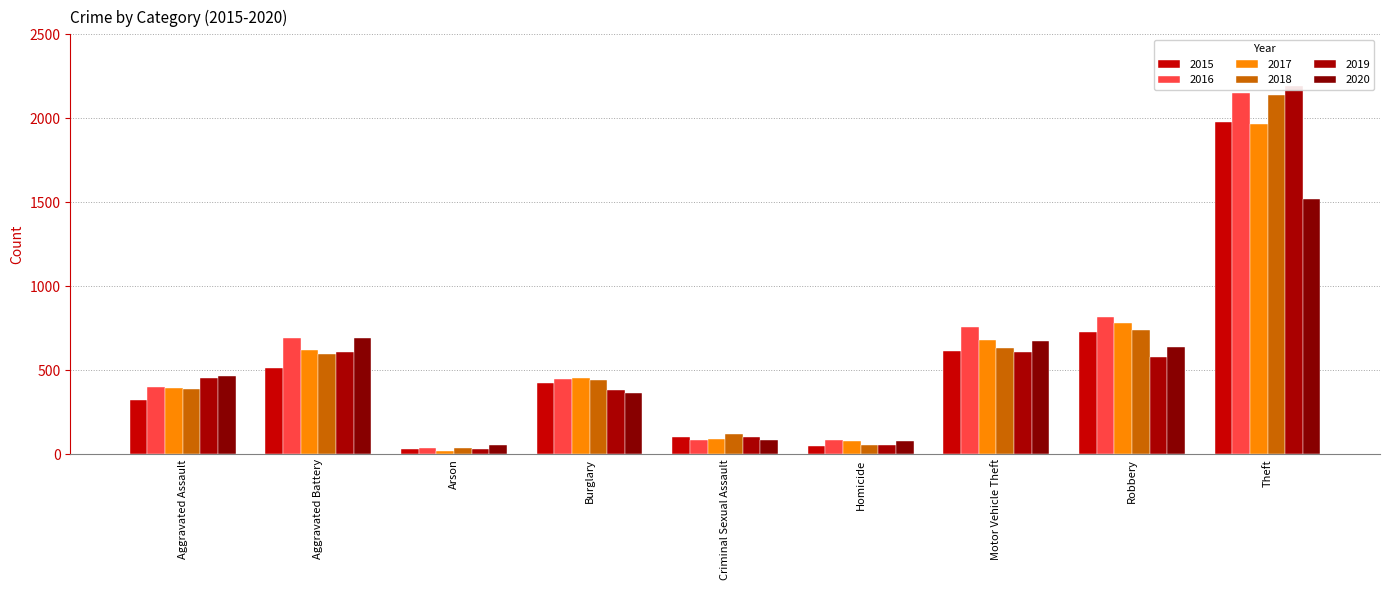

The 2017 series shows 680 at Motor Vehicle Theft. True or false?

True